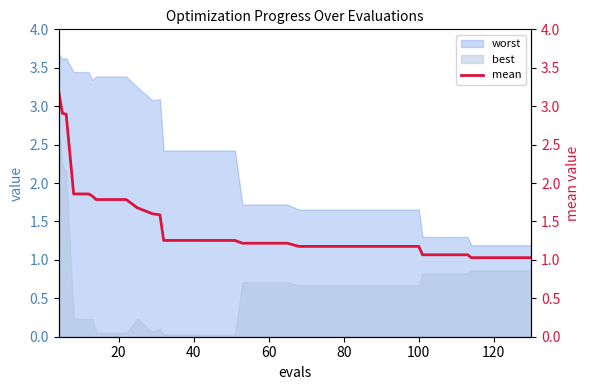

At which label is the value closest to 2?

60